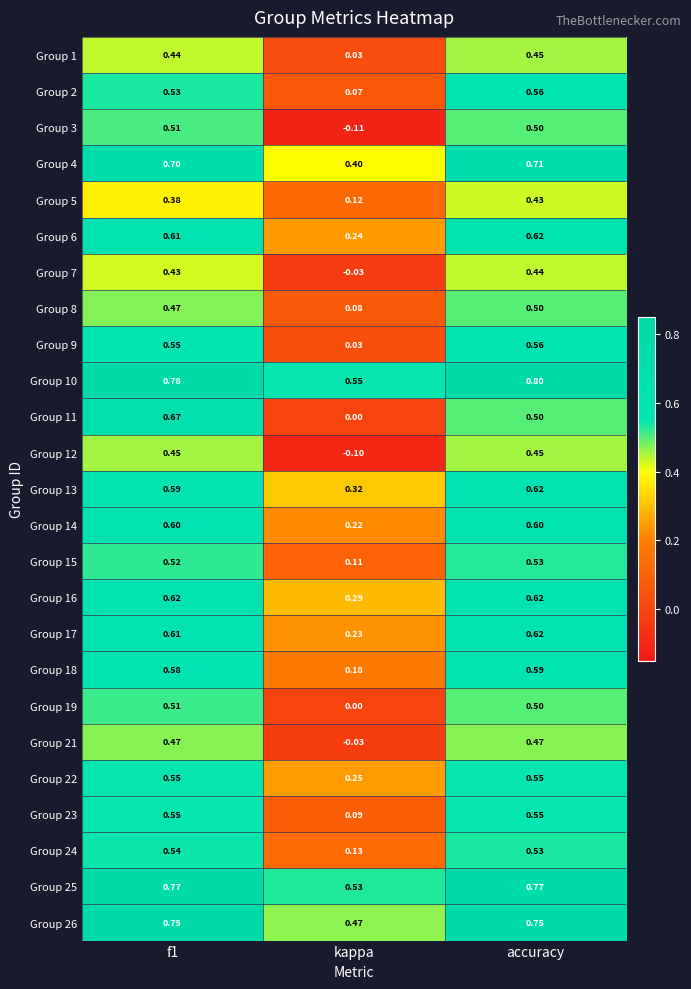

At which category is the sum across all series the highest?

accuracy